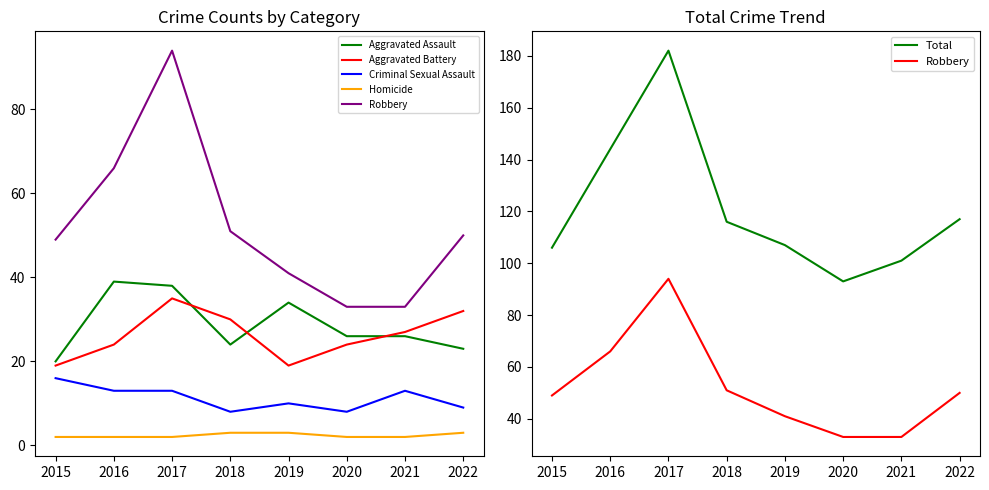

Which series has the widest spread of values?

Total